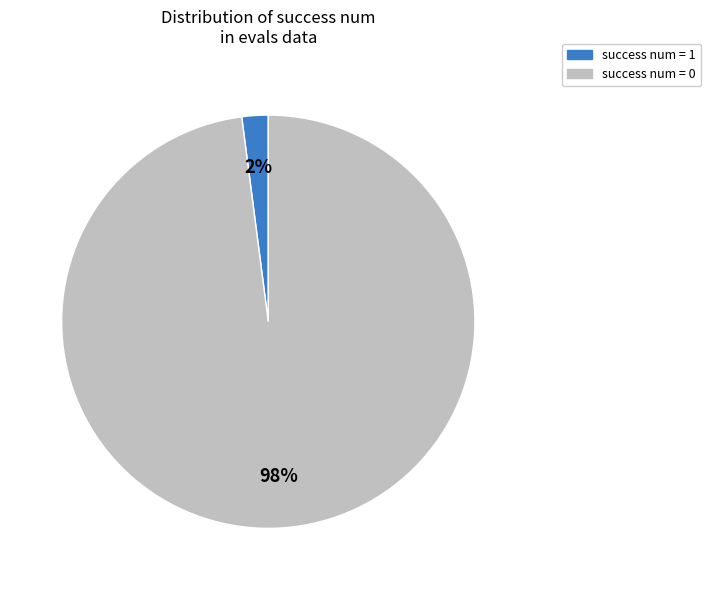

True or false: success num = 1 accounts for 11% of the total.

False